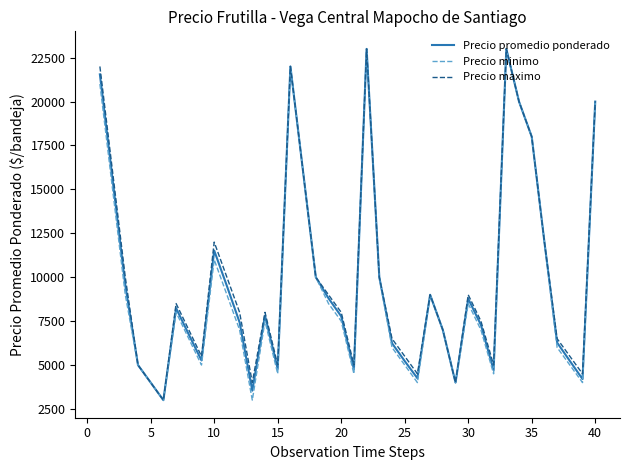

What is the minimum value for Precio minimo?

3000